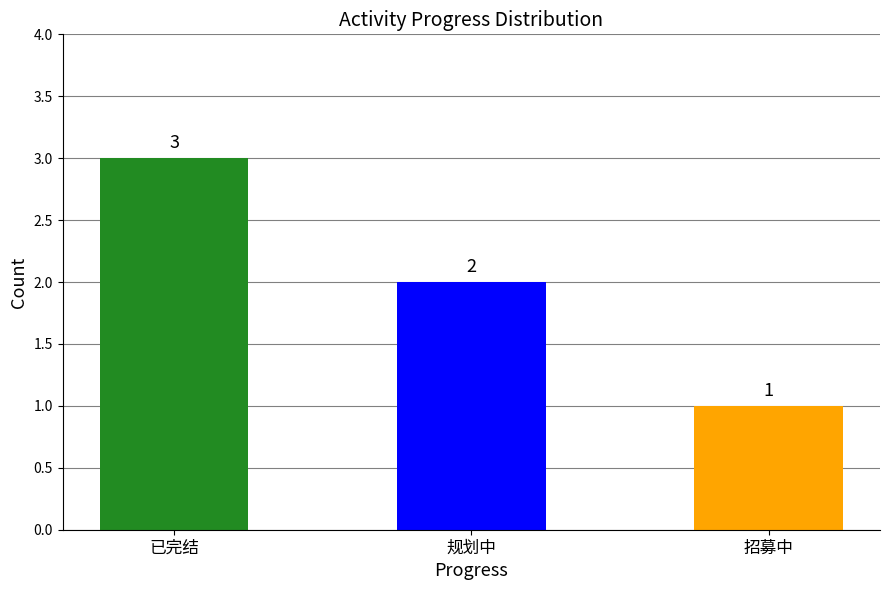

What position from the left is 招募中?

3